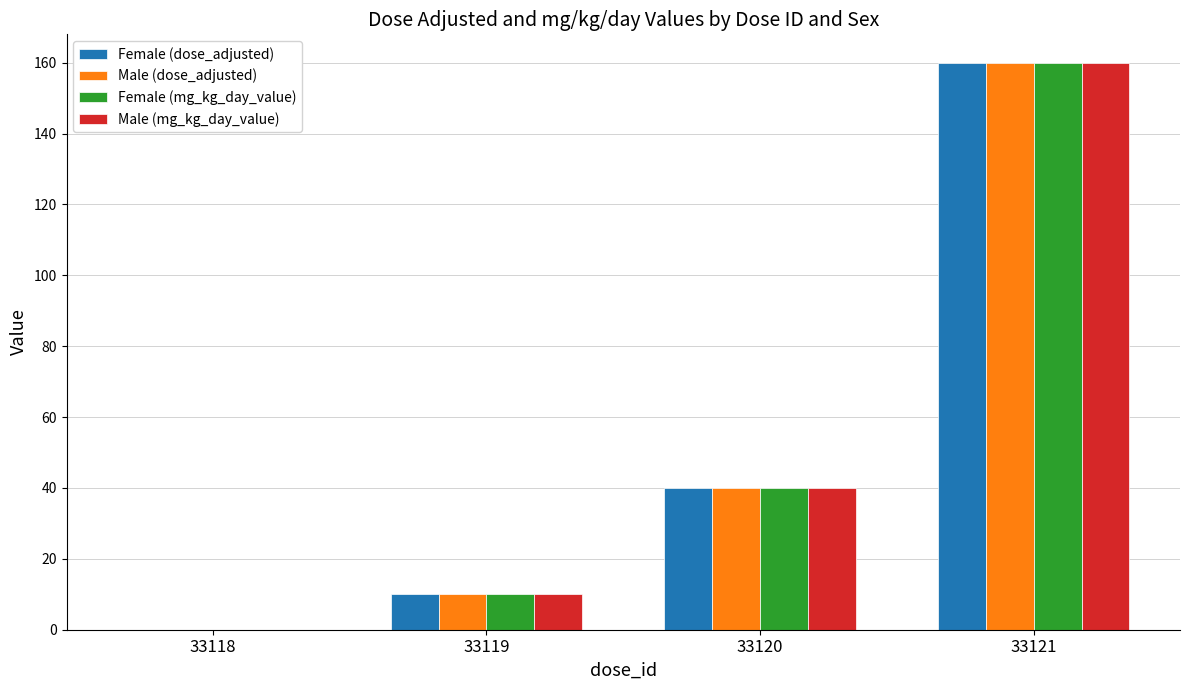

Reading right to left, transcribe all the data shown in this chart.

Female (dose_adjusted): 33121=160	33120=40	33119=10	33118=0
Male (dose_adjusted): 33121=160	33120=40	33119=10	33118=0
Female (mg_kg_day_value): 33121=160	33120=40	33119=10	33118=0
Male (mg_kg_day_value): 33121=160	33120=40	33119=10	33118=0